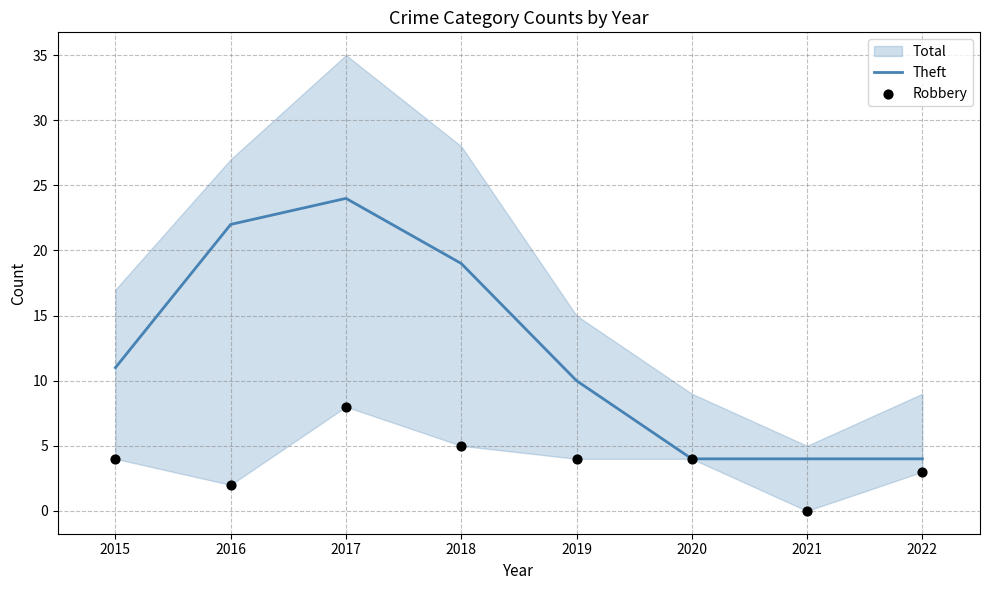

At which category is the sum across all series the highest?

2017